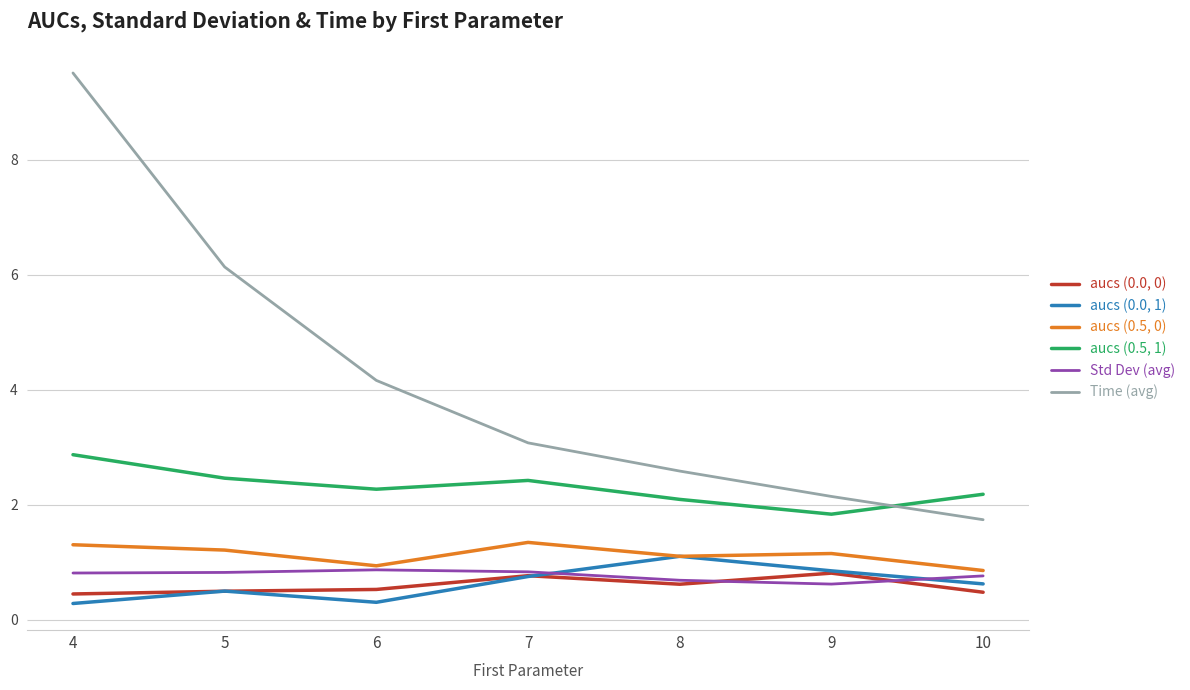

At which category is the sum across all series the highest?

4